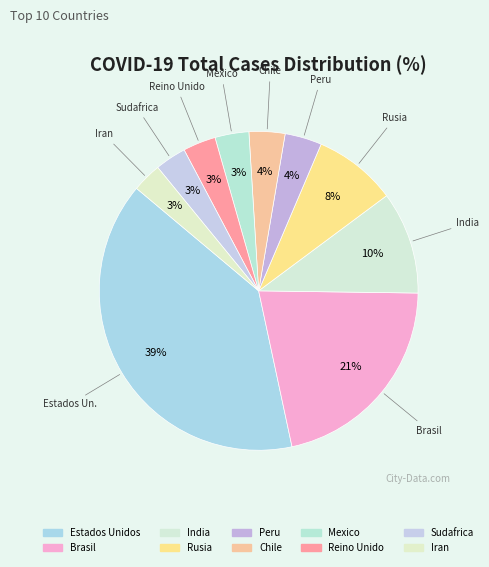

How many segments does this pie chart have?

10